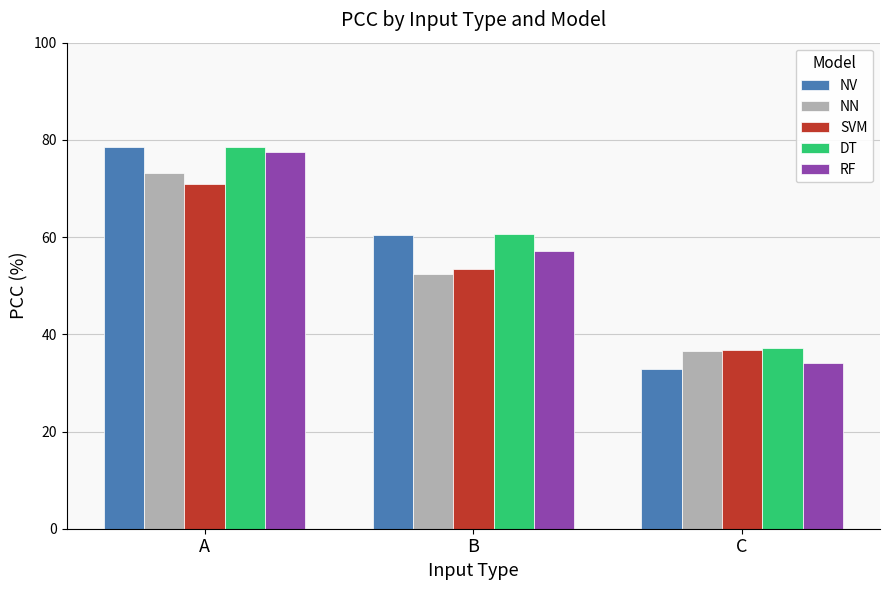

The NV series shows 78.5 at A. True or false?

True